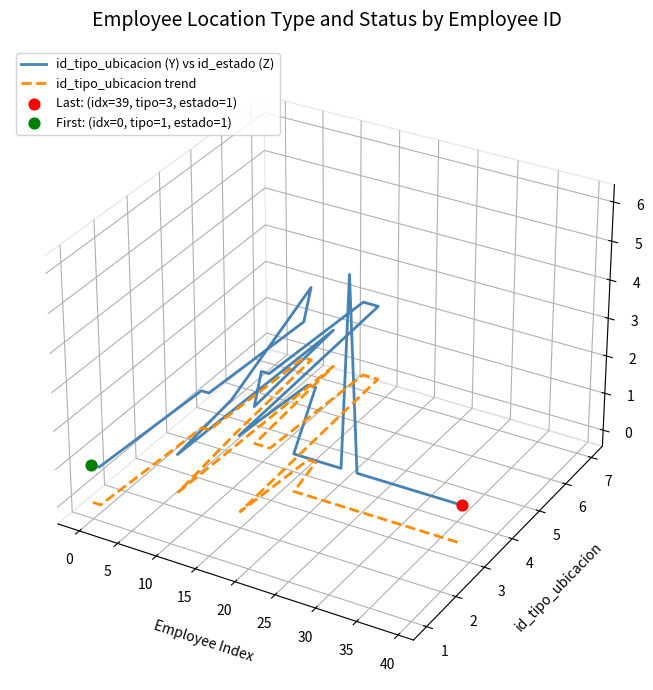

Which series reaches the maximum Y coordinate?

id_tipo_ubicacion (Y) vs id_estado (Z)